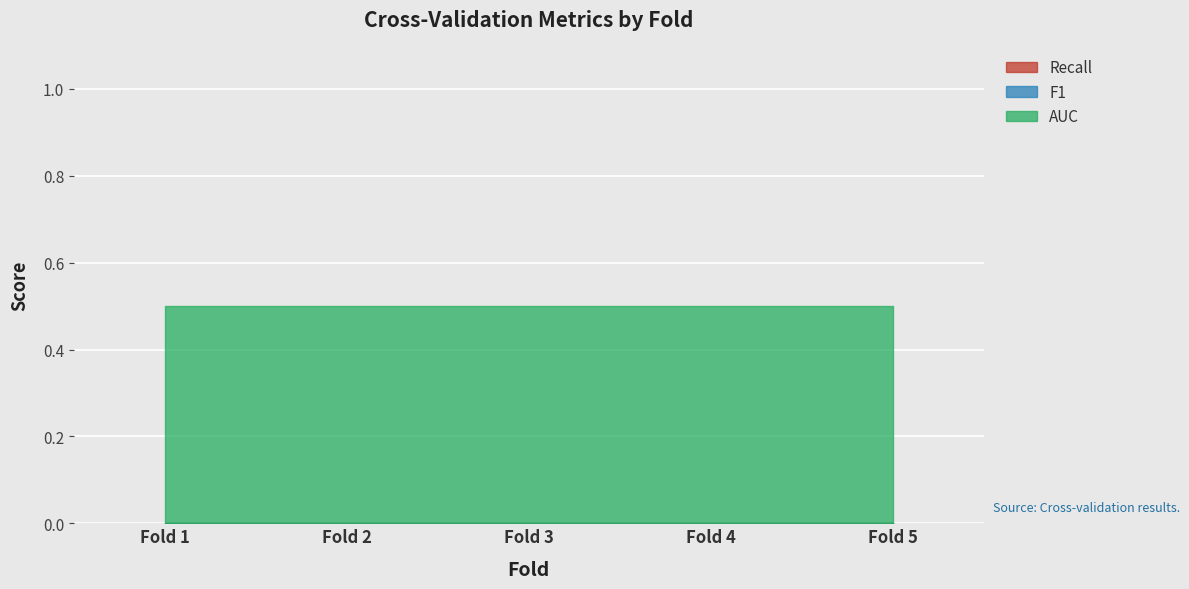

True or false: AUC and F1 intersect in this chart.

False